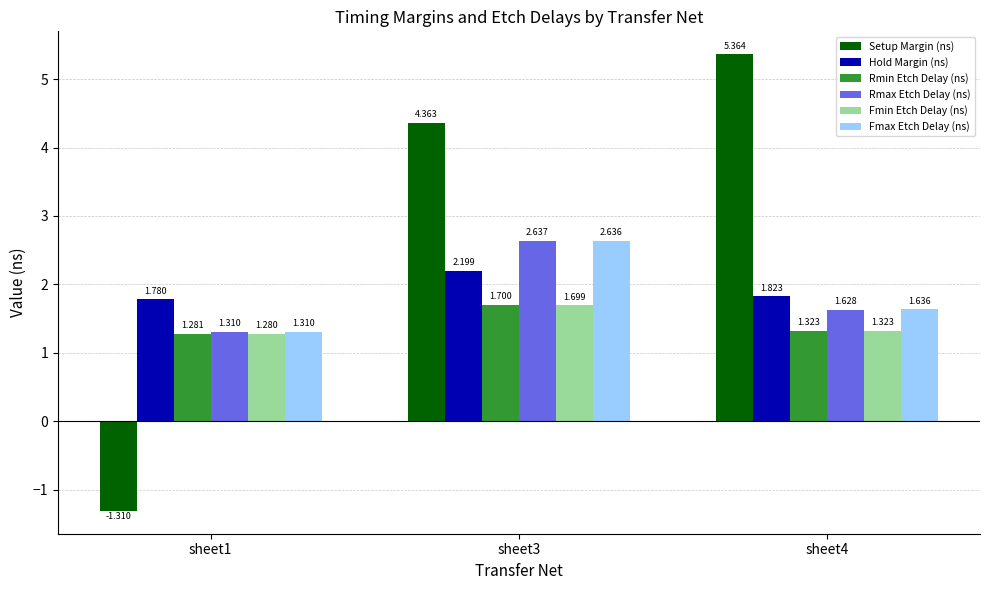

At which label does Rmin Etch Delay (ns) reach its minimum?

sheet1